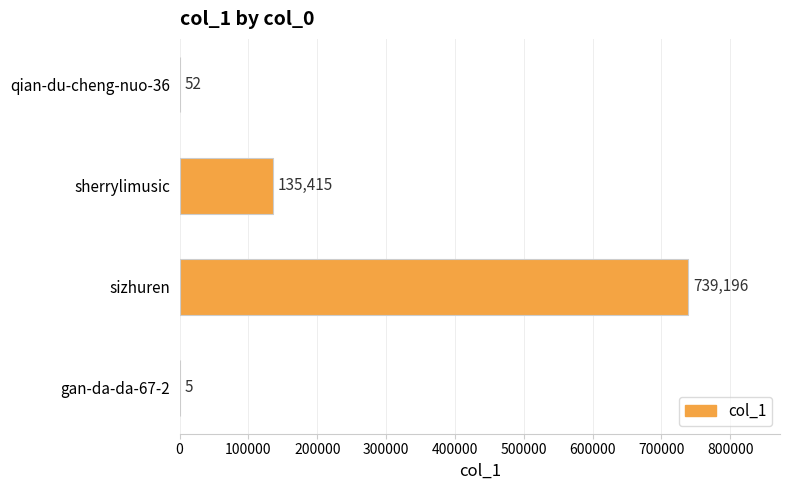

True or false: the data shows 52 at qian-du-cheng-nuo-36.

True